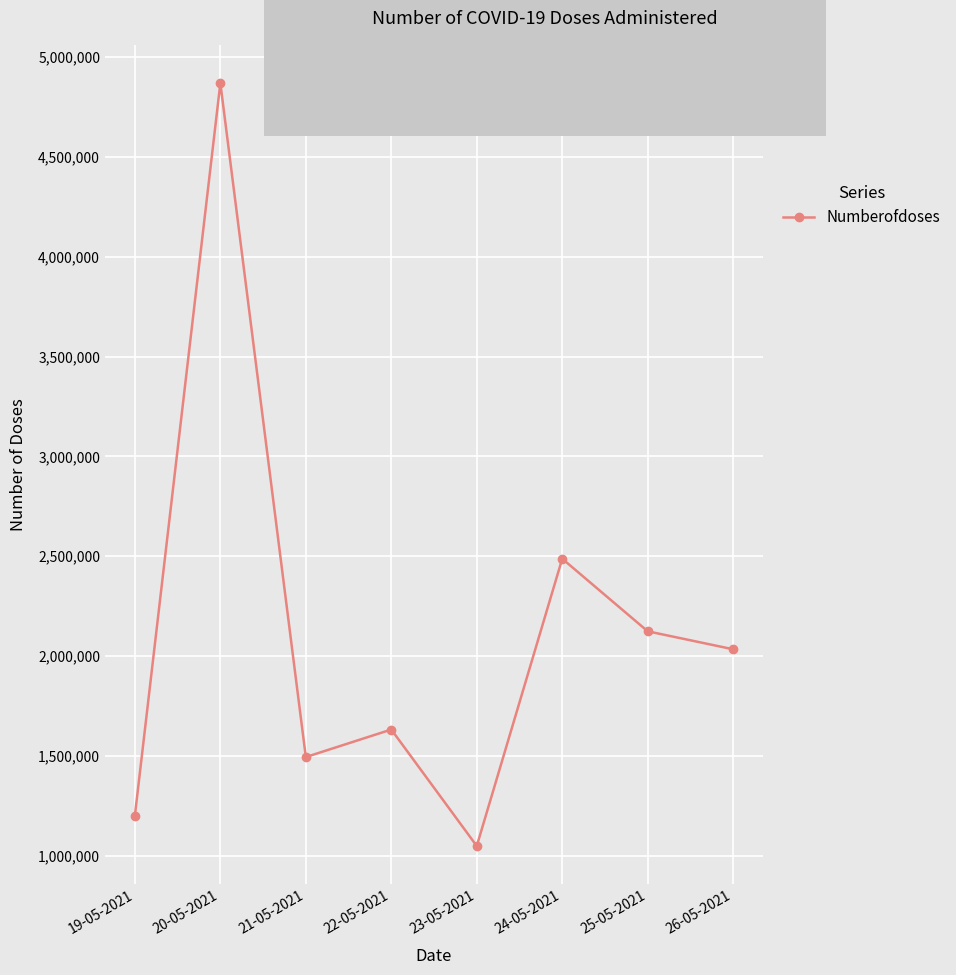

How many lines are shown in the chart?

1